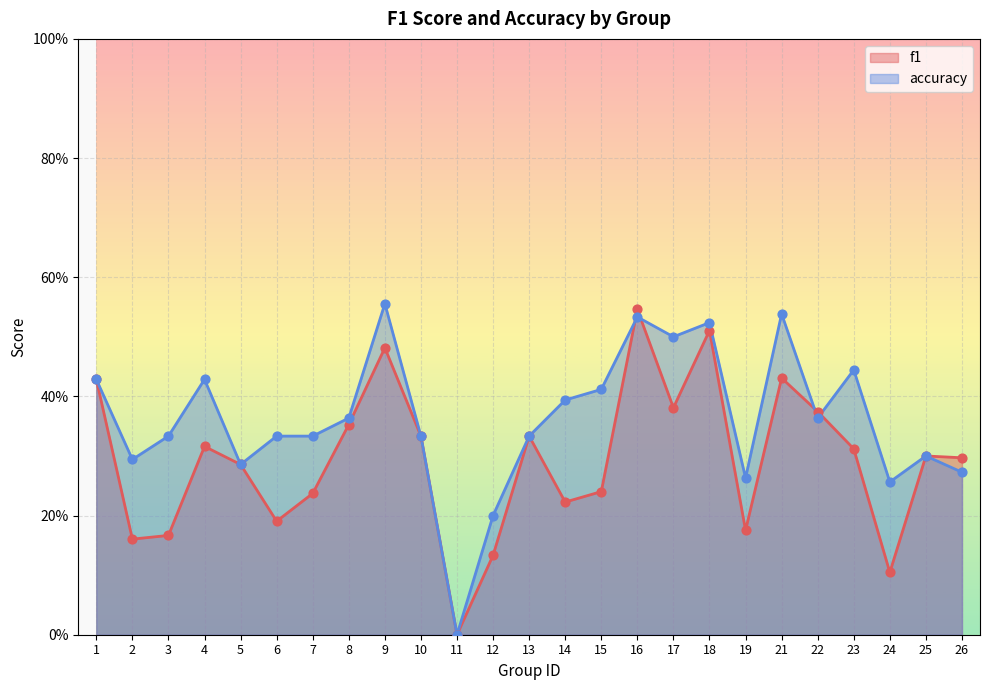

What is the total value across all series at 25?

0.6